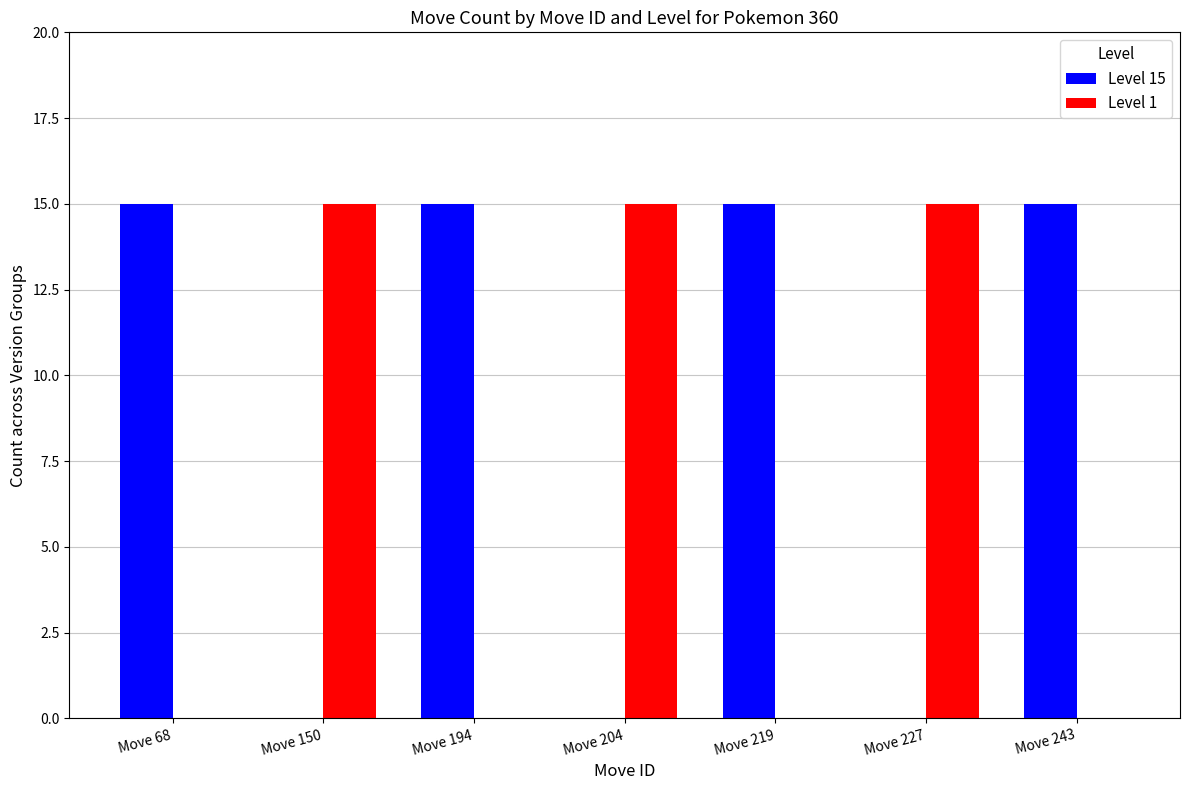

Count the Level 1 values in the range 0 to 15.

7